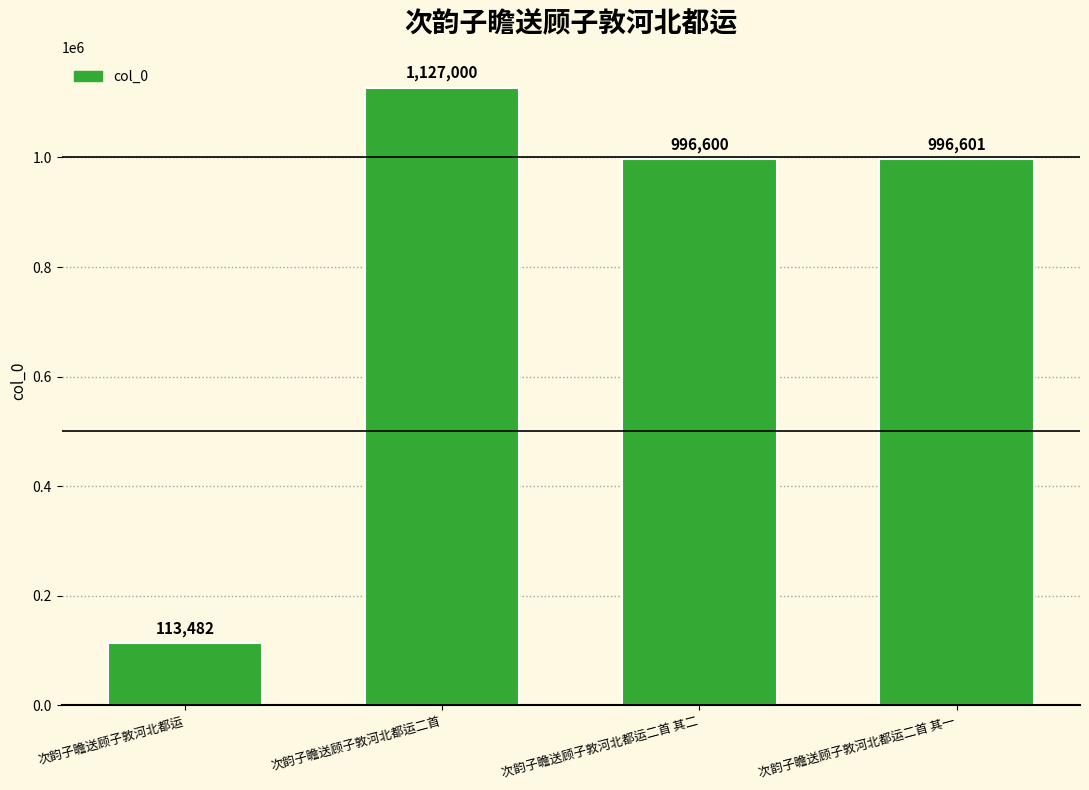

List the labels in order of value, largest first.

次韵子瞻送顾子敦河北都运二首, 次韵子瞻送顾子敦河北都运二首 其一, 次韵子瞻送顾子敦河北都运二首 其二, 次韵子瞻送顾子敦河北都运